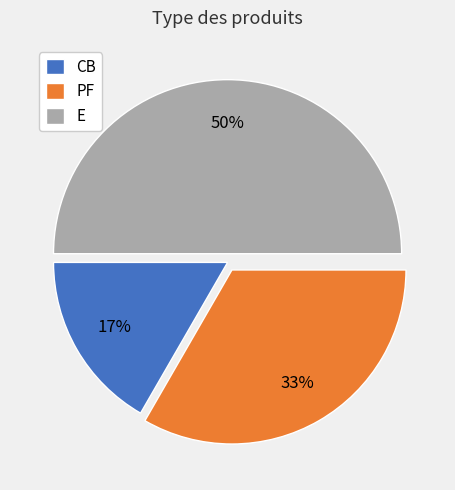

To the nearest percent, what percentage of the pie is CB?

17%